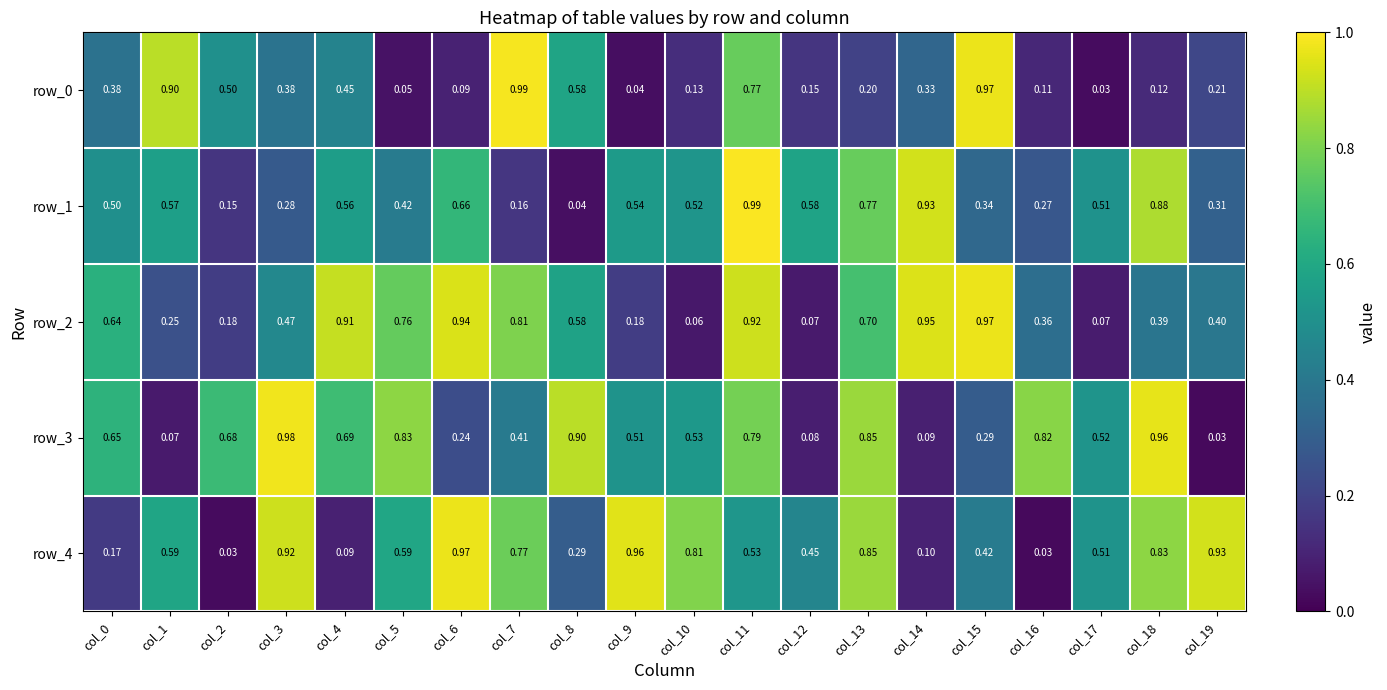

Is the value of row_4 at col_15 greater than the value of row_2 at col_18?

Yes